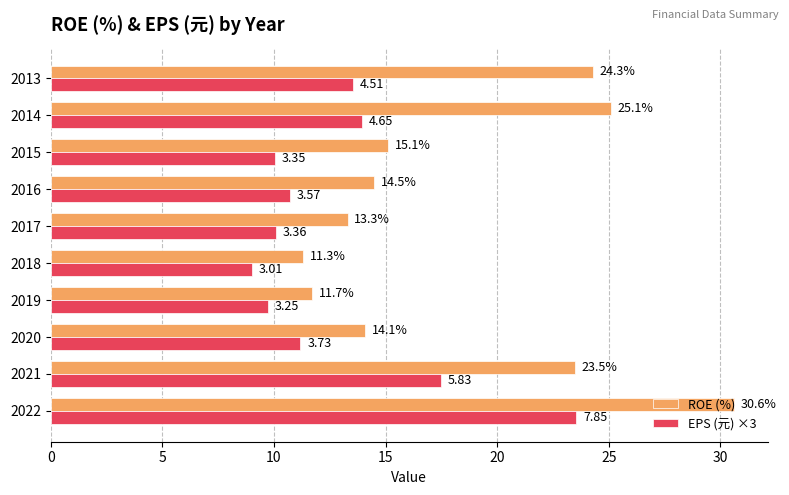

At 2014, list the series in order from largest to smallest.

ROE (%), EPS (元) ×3